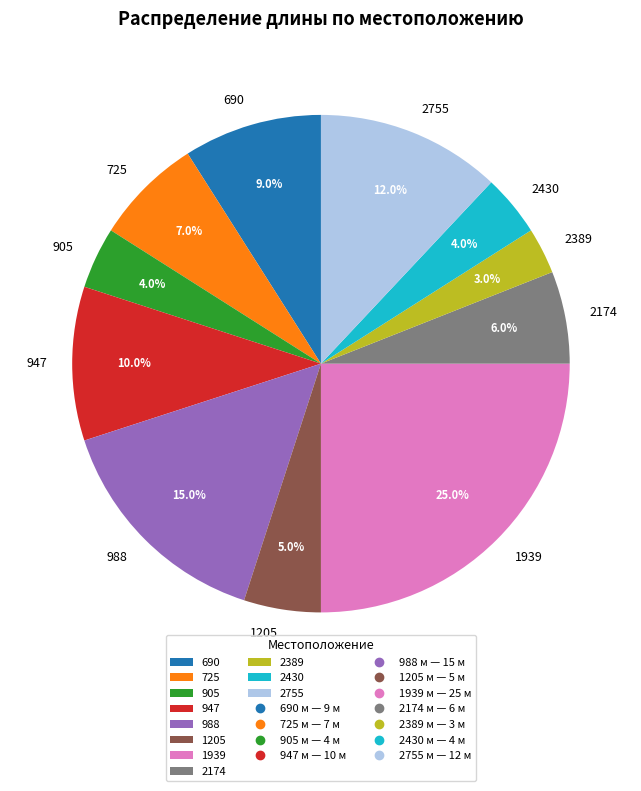

Combined, what portion of the pie is 1939 and 947?

35.0%